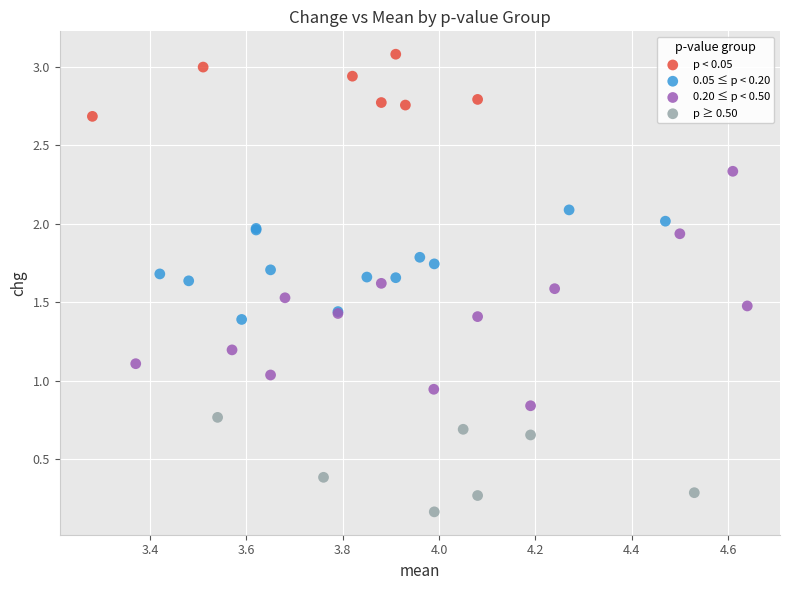

Which series reaches the minimum Y coordinate?

p ≥ 0.50